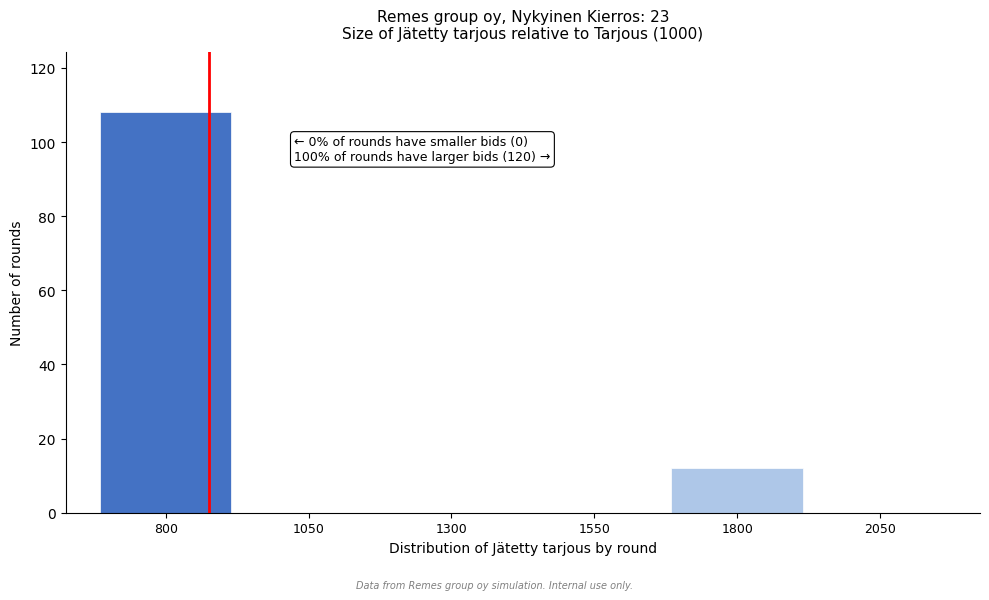

Reading left to right, what are all the values shown in this chart?

800=108	1050=0	1300=0	1550=0	1800=12	2050=0